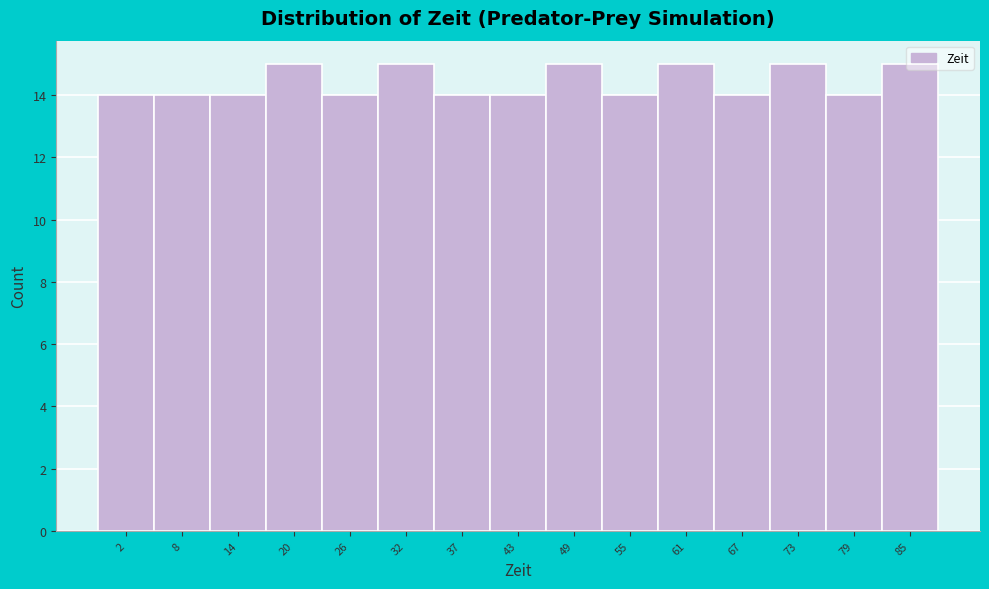

What is the value of the 8th bar from the left?

14